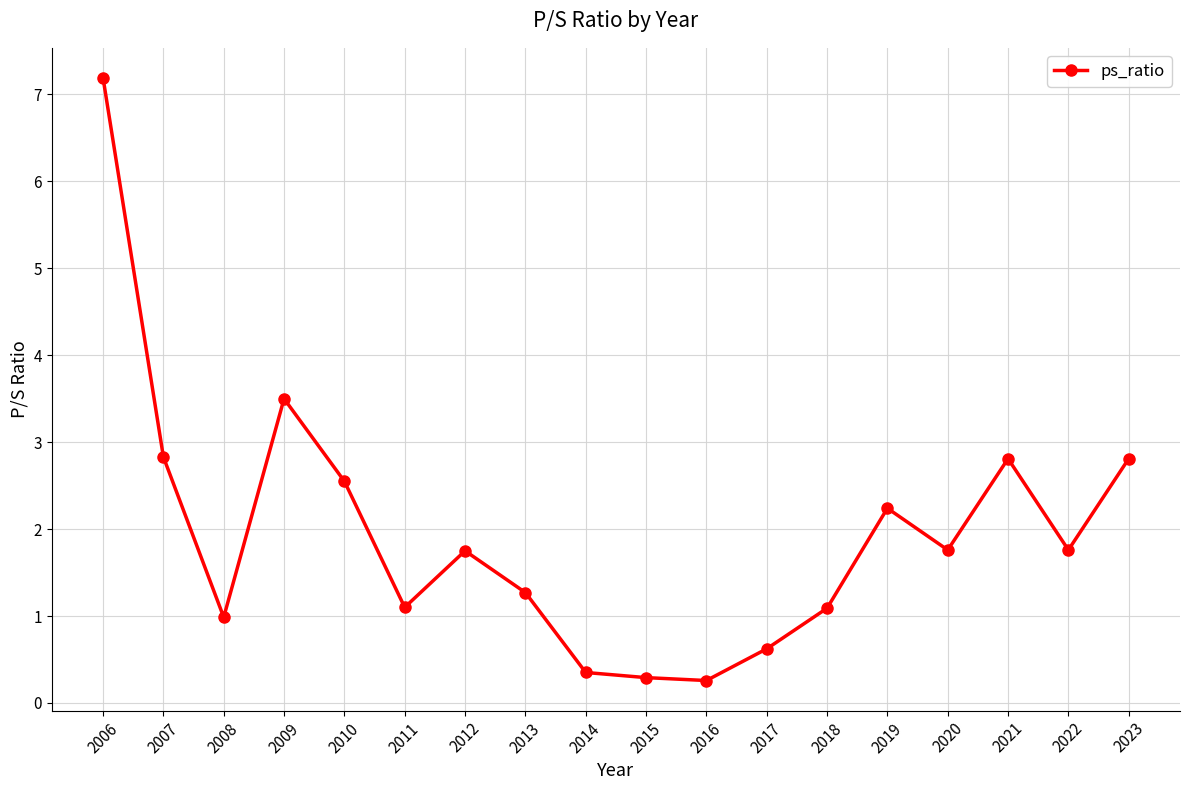

How many lines are shown in the chart?

1